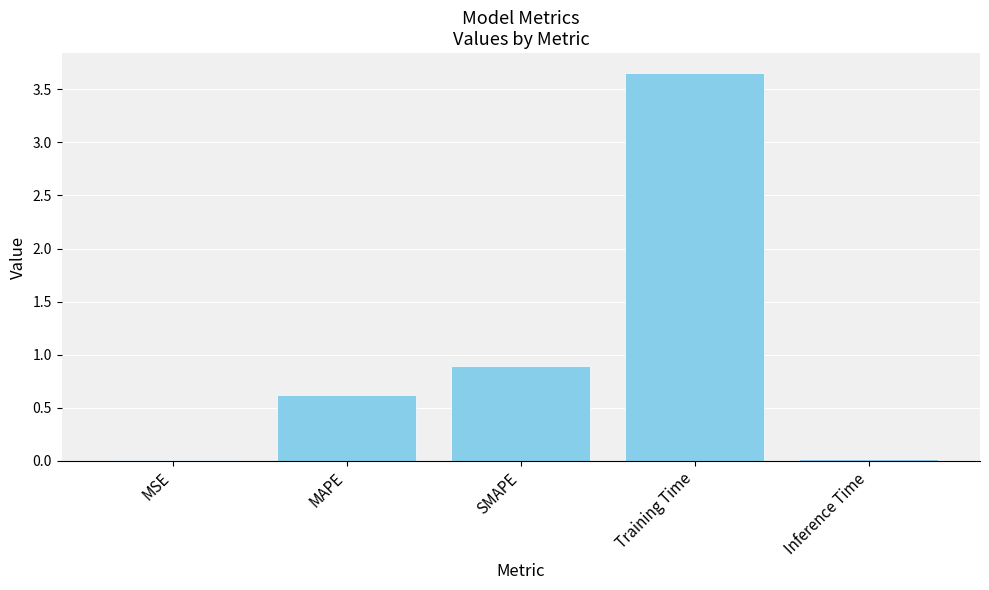

Are the bars grouped side by side (vs. stacked)?

No